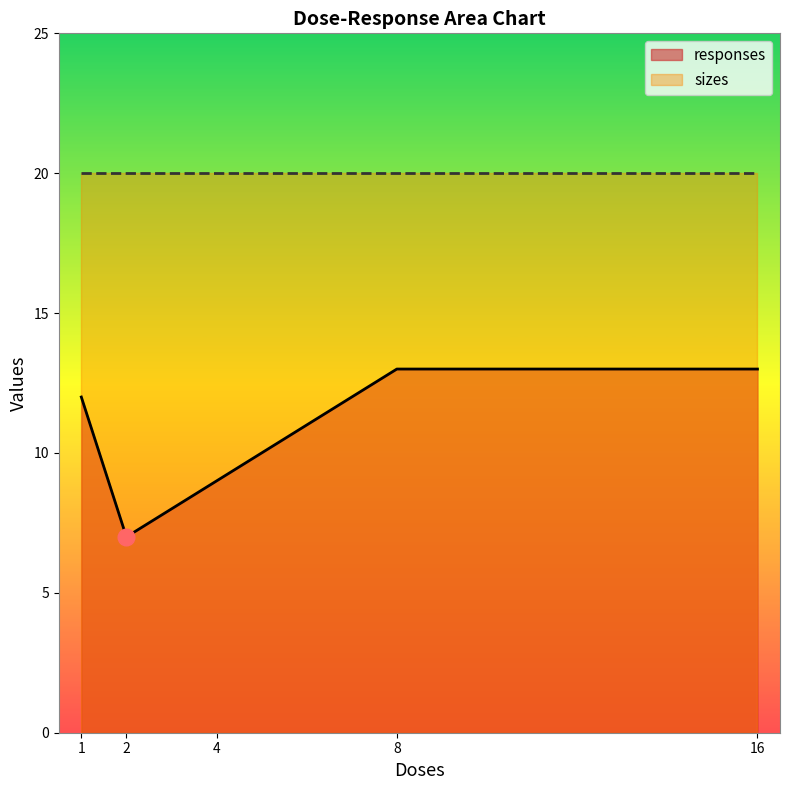

The value at 16 is 6. True or false?

False